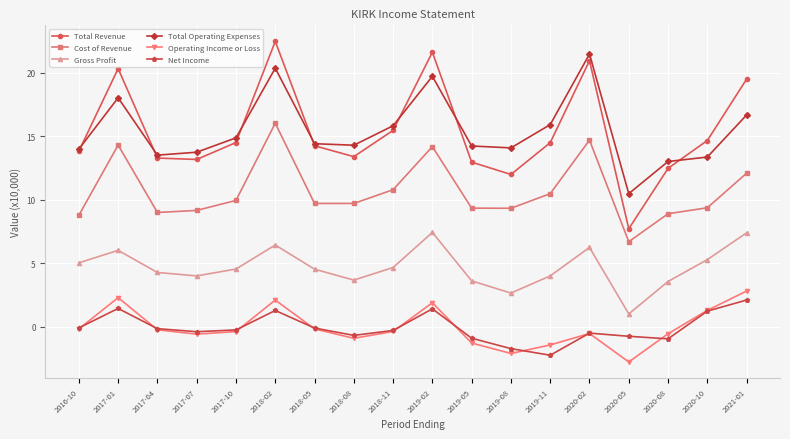

Which series has the largest range (max minus min)?

Total Revenue